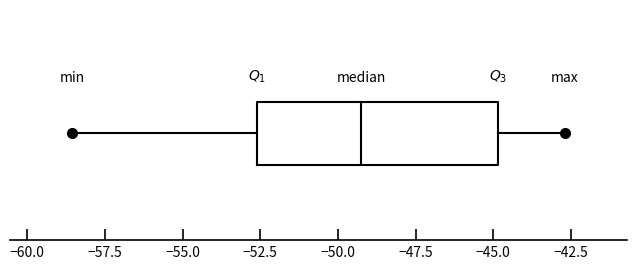

Where is the right edge of the box on the x-axis? The values are not printed on the chart, so give them approximately, as read against the axis.

-45.0